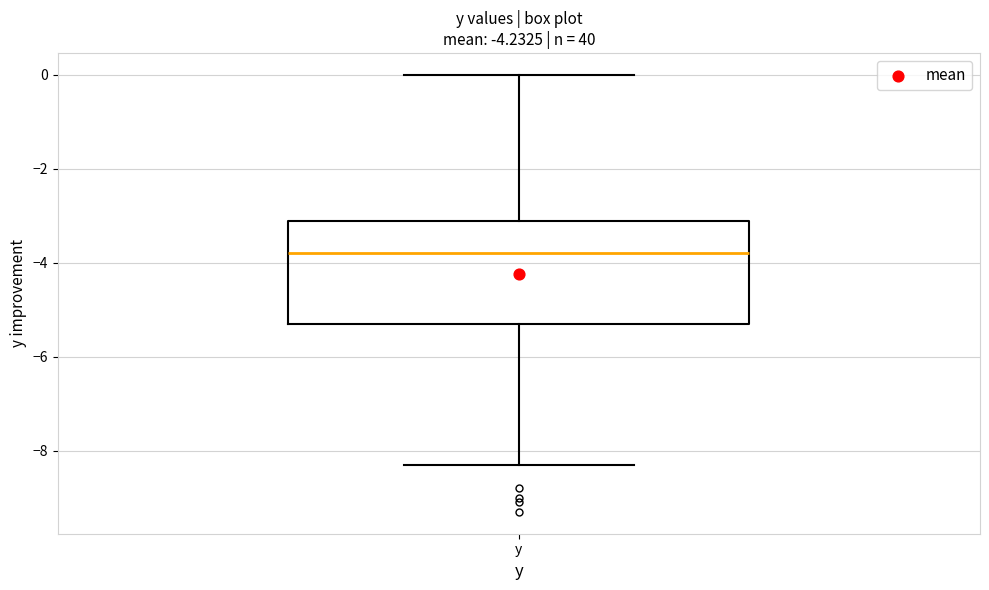

Read this box plot against the y-axis: the position of the median line, the range covered by the box, and the ends of both whiskers. The values are not printed on the chart, so give them approximately, as read against the axis.

median -3.8, box -5.2 to -3.0, whiskers -8.2 to 0.0